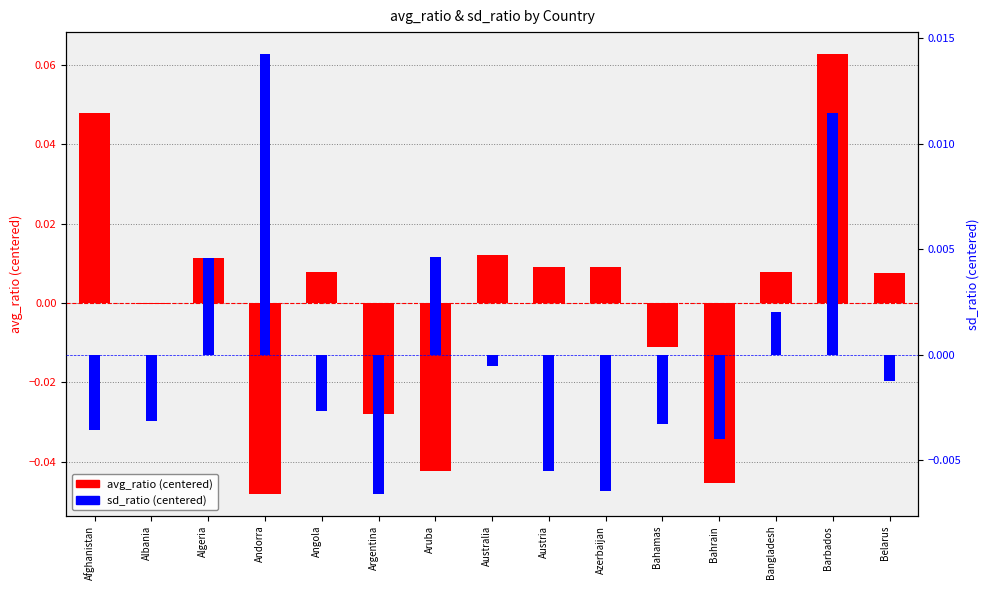

Which category has the lowest value in the sd_ratio (centered) series?

Argentina